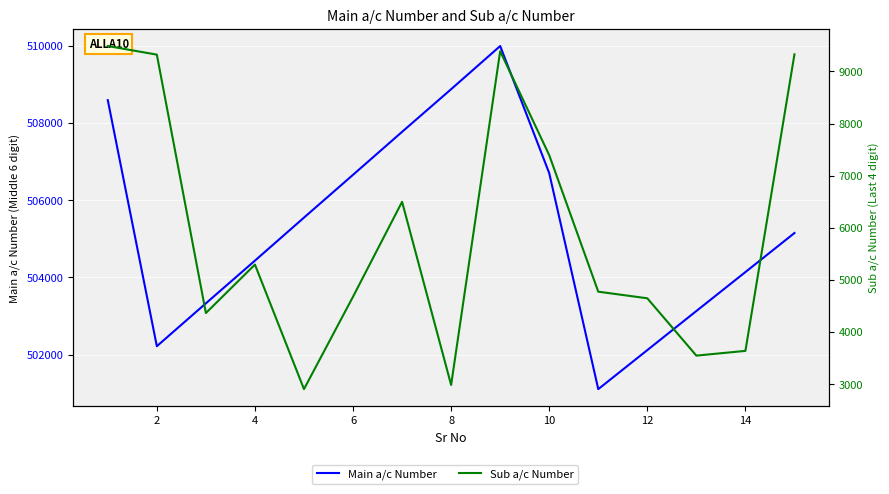

What is the spread (max minus min) of values at 12?

497470